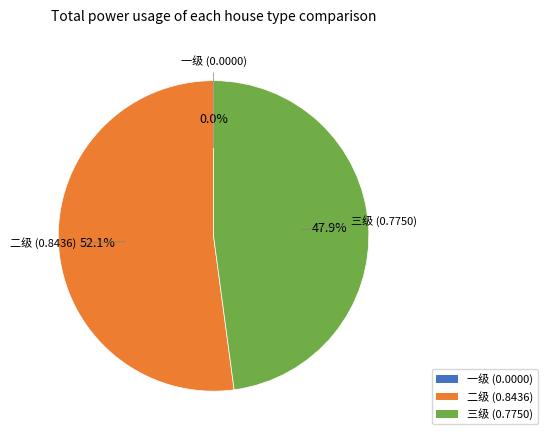

To the nearest percent, what percentage of the pie is 三级?

48%